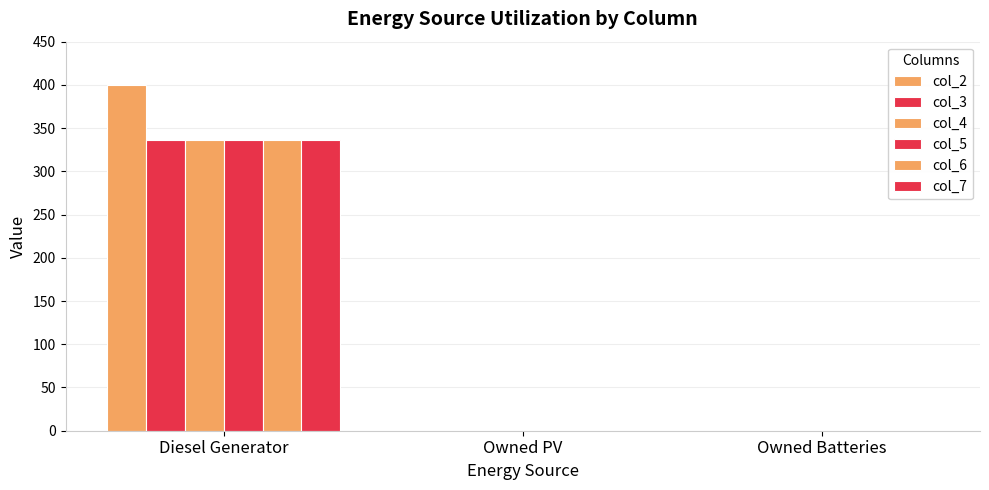

What is the value of the col_7 bar at the 1st from the left?

336